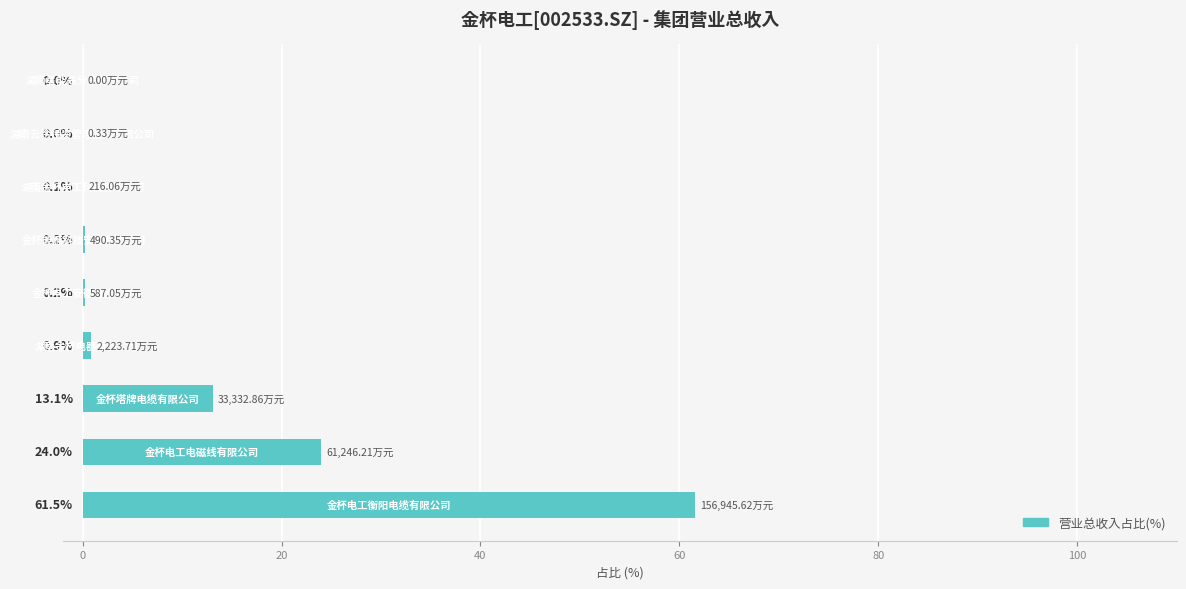

What is the sum of all values?

100.0